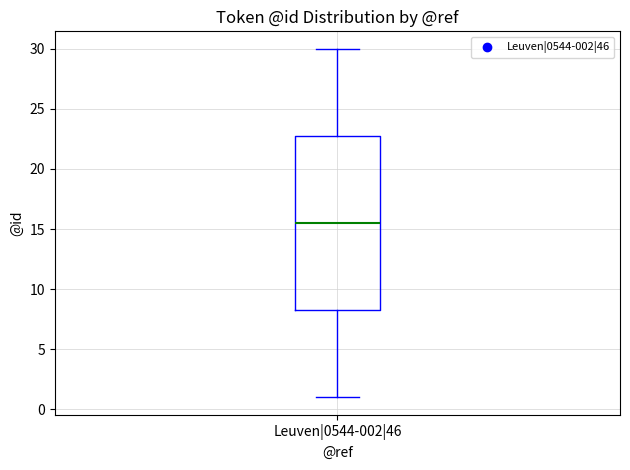

Read this box plot against the y-axis: the position of the median line, the range covered by the box, and the ends of both whiskers. The values are not printed on the chart, so give them approximately, as read against the axis.

median 15.5, box 8.5 to 23.0, whiskers 1.0 to 30.0